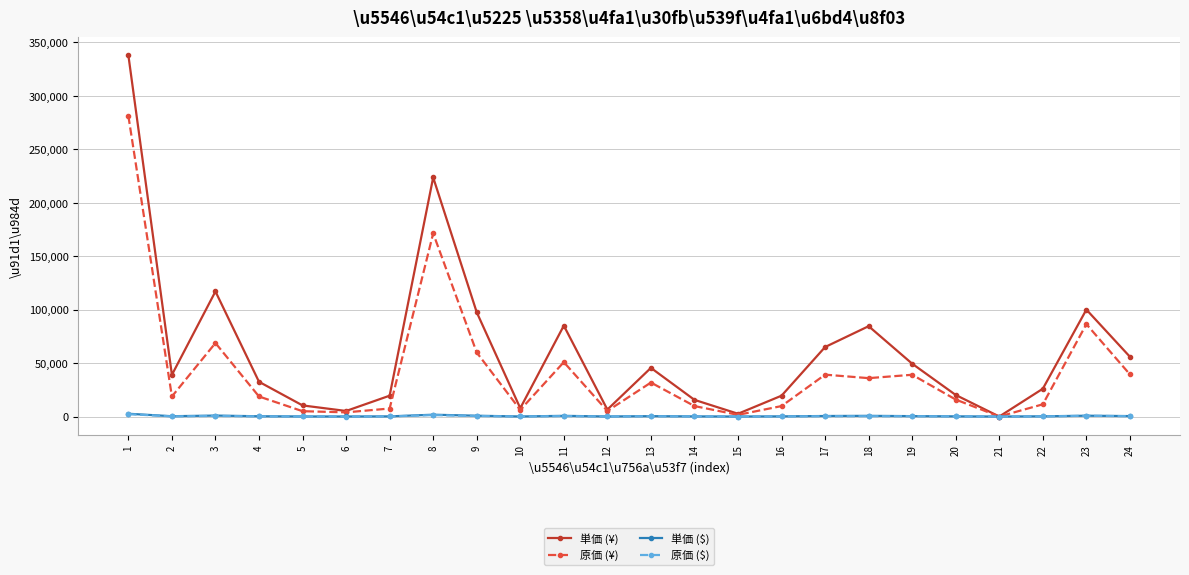

What value does the 単価 ($) series have at 7?

150.0